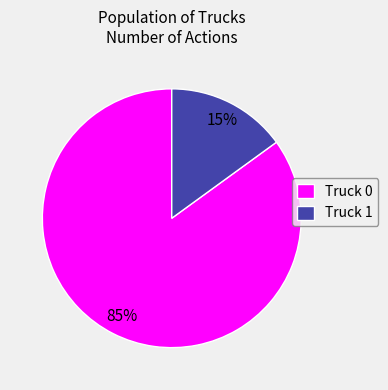

Combined, do Truck 0 and Truck 1 account for over 50%?

Yes